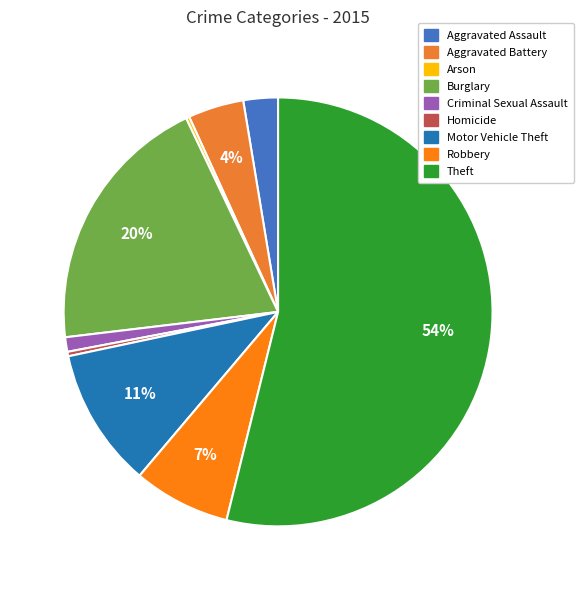

Combined, what portion of the pie is Criminal Sexual Assault and Burglary?

20.9%